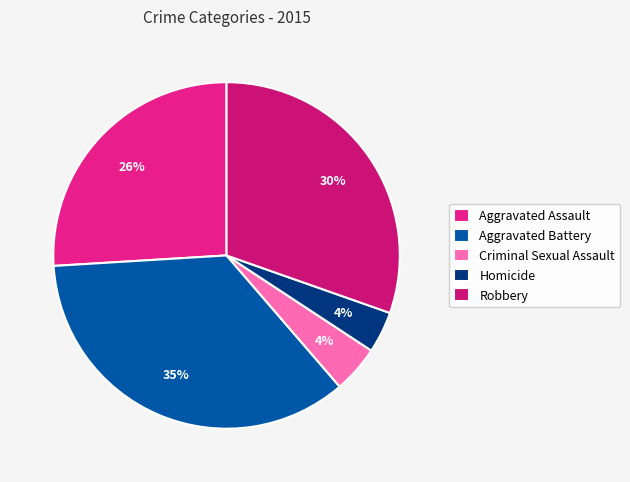

Is Robbery the majority of the pie?

No